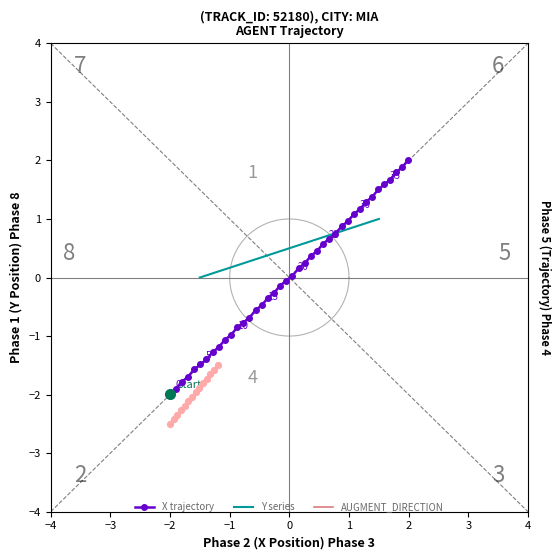

At how many categories does at least one series exceed -1?

40